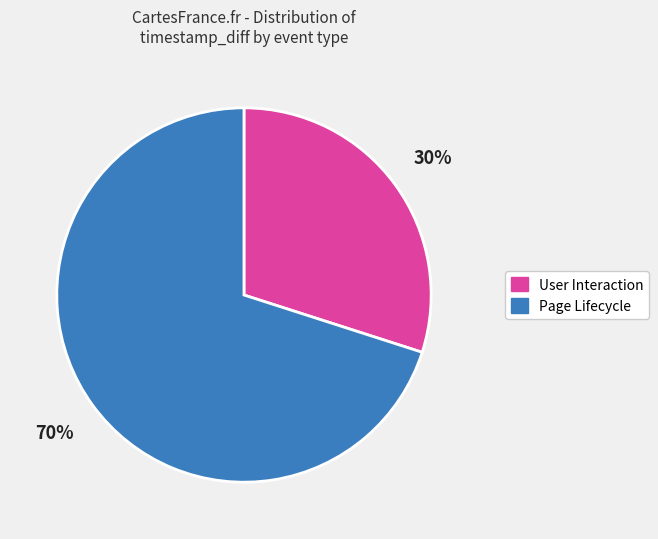

What is the ratio of the value at Page Lifecycle to the value at User Interaction?

2.3